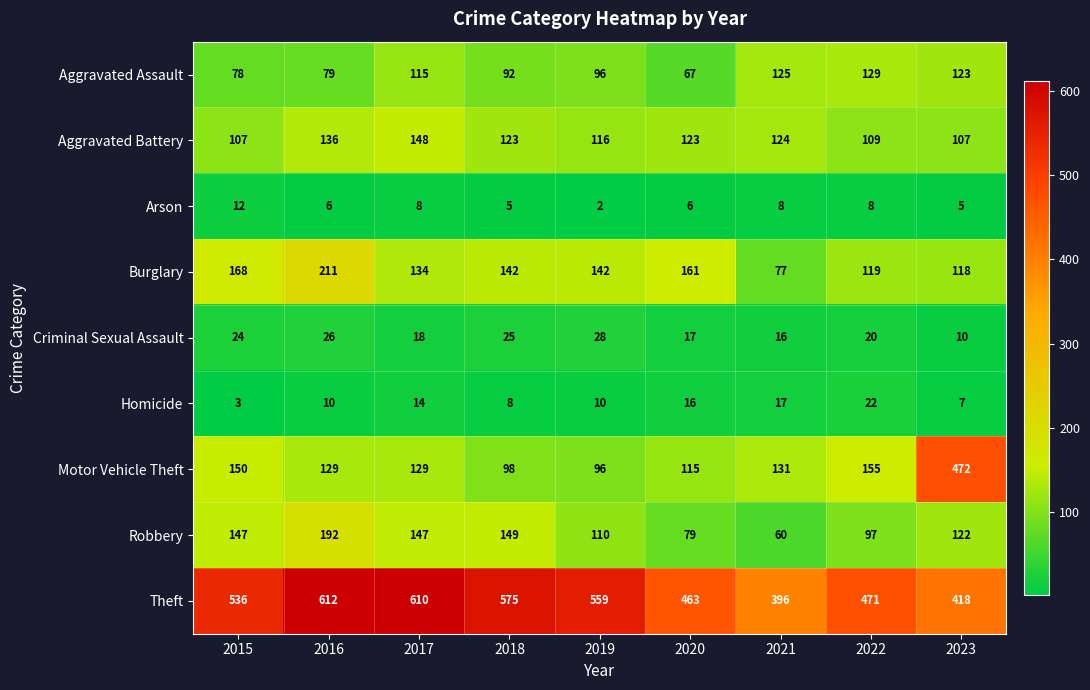

What is the difference between the second highest and second lowest values in the Arson series?

3